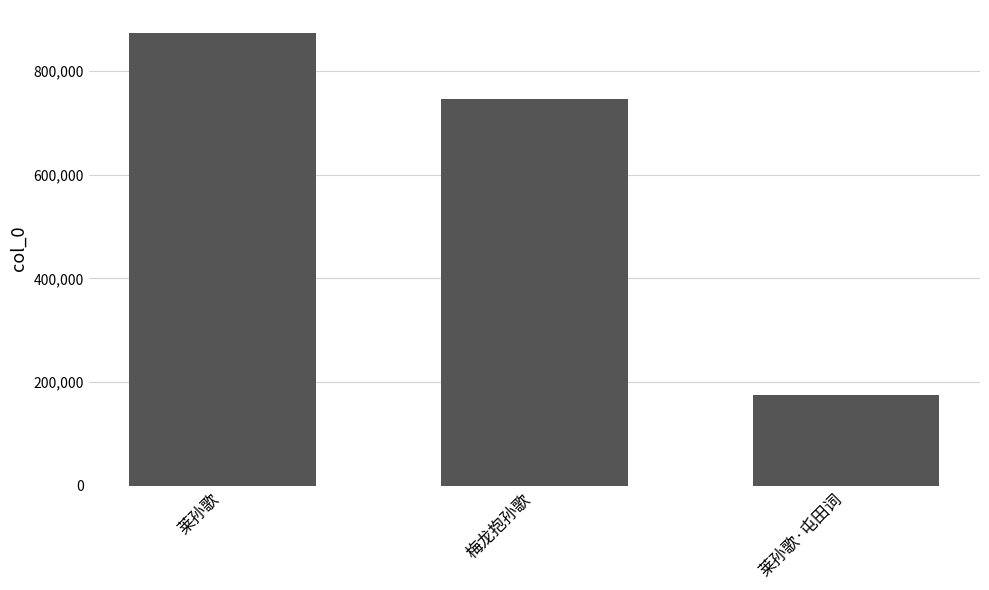

What is the sum of the values at 莱孙歌·屯田词 and 莱孙歌?

1049689